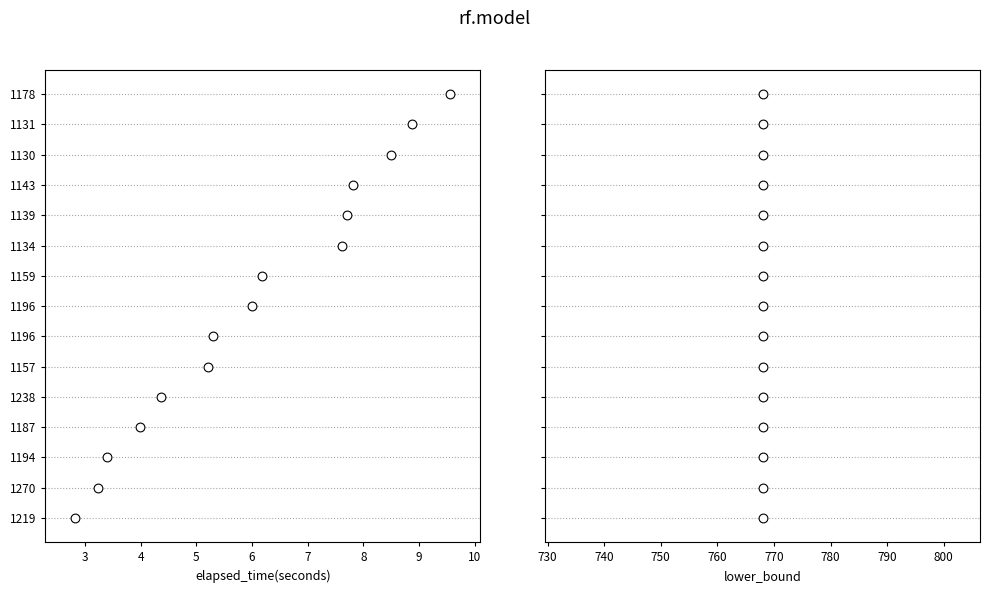

Which series reaches the minimum Y coordinate?

elapsed_time(seconds)